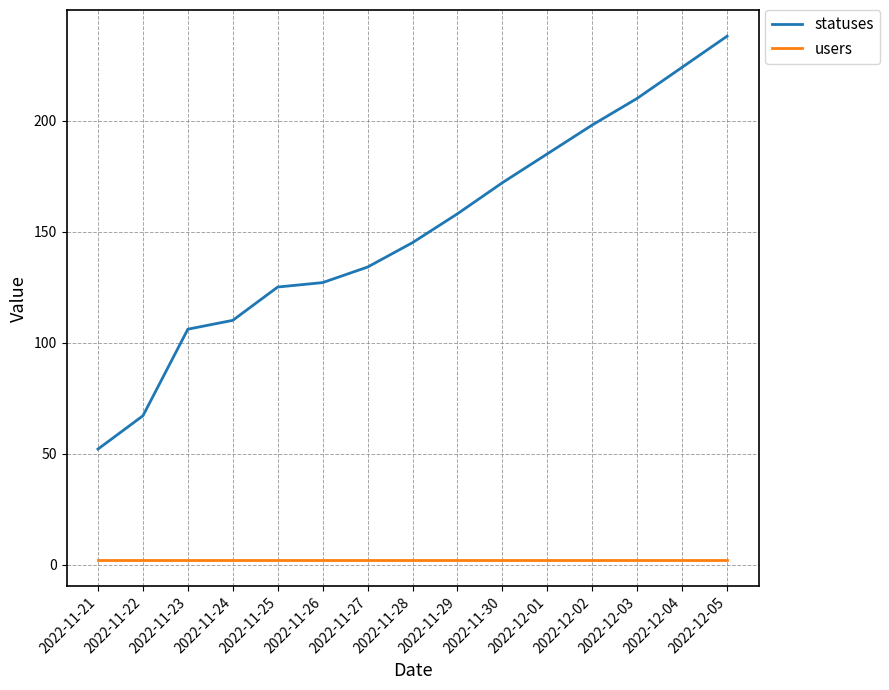

How many distinct data groups are displayed?

2